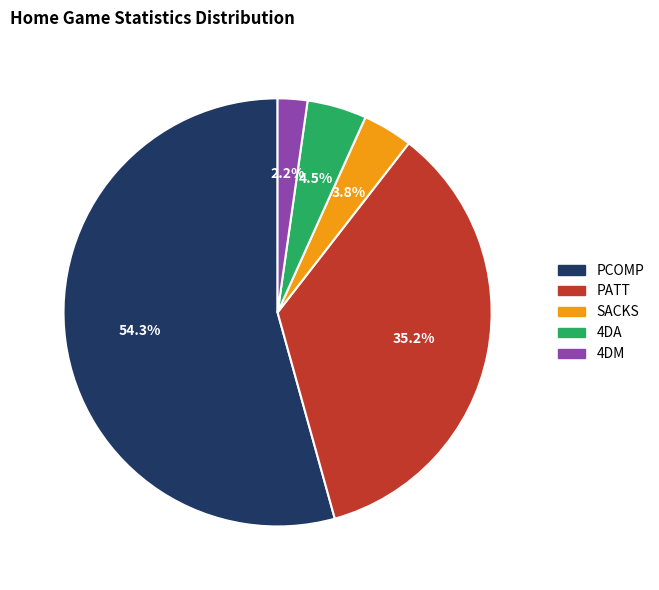

Combined, what portion of the pie is SACKS and PATT?

39.0%